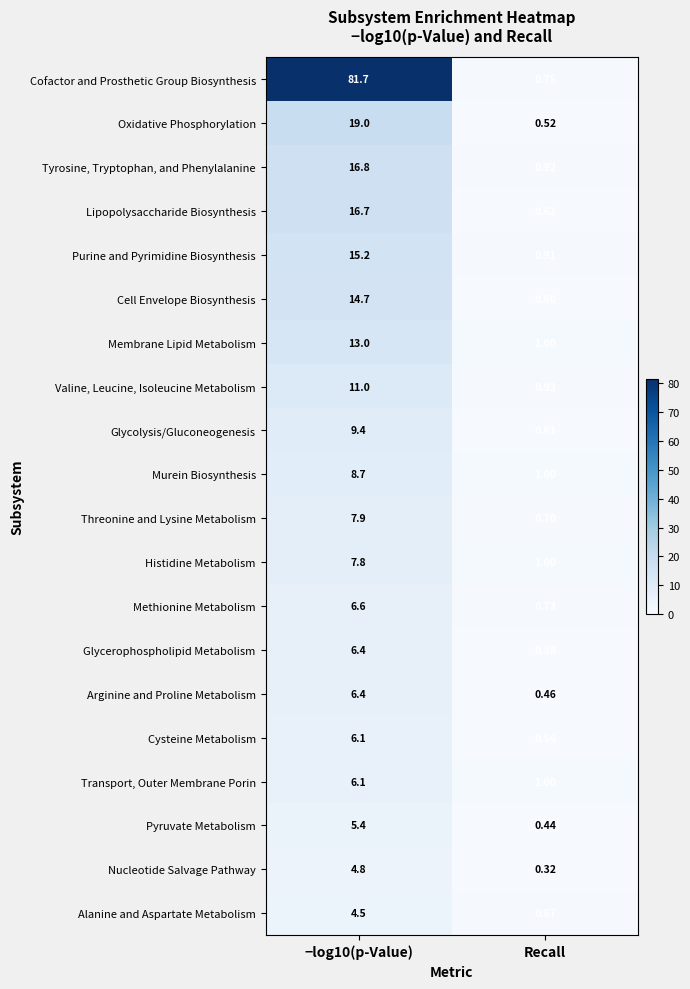

Count the number of categories in the chart.

2